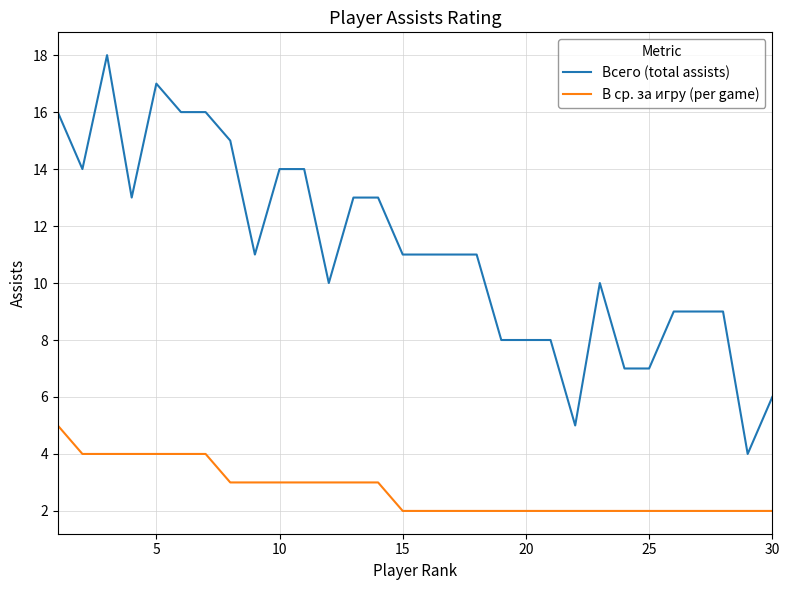

What is the average value of the Всего (total assists) series?

11